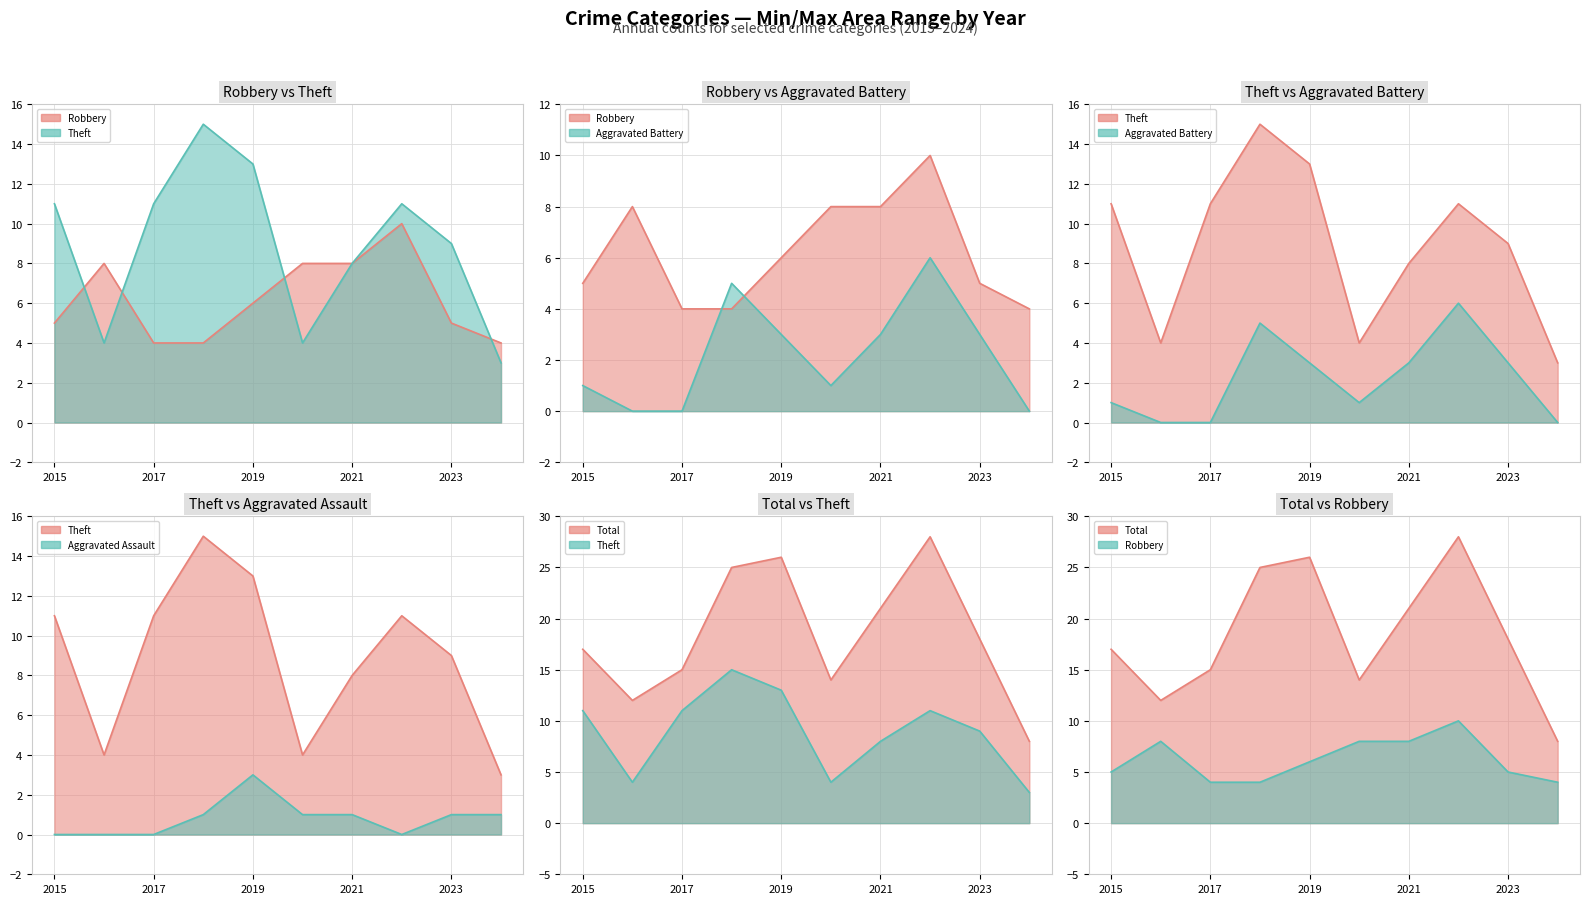

At 2022, list the series in order from smallest to largest.

Aggravated Assault, Aggravated Battery, Robbery, Theft, Total